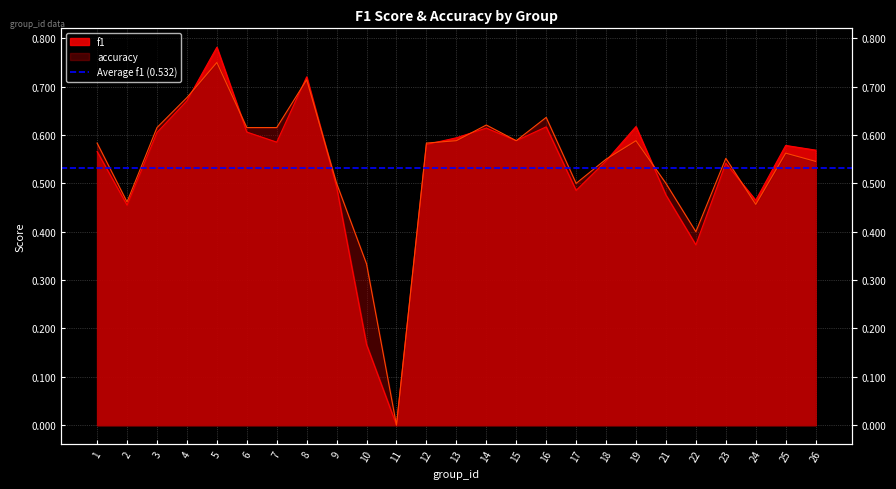

In f1, how many points are lower than both neighbors (excluding endpoints)?

7